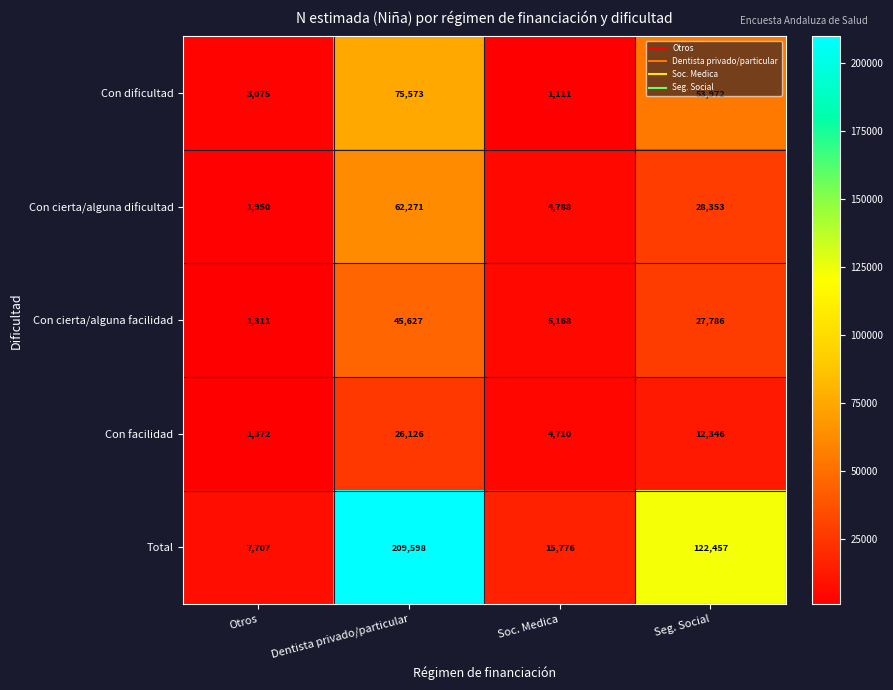

Which series has the widest spread of values?

Total